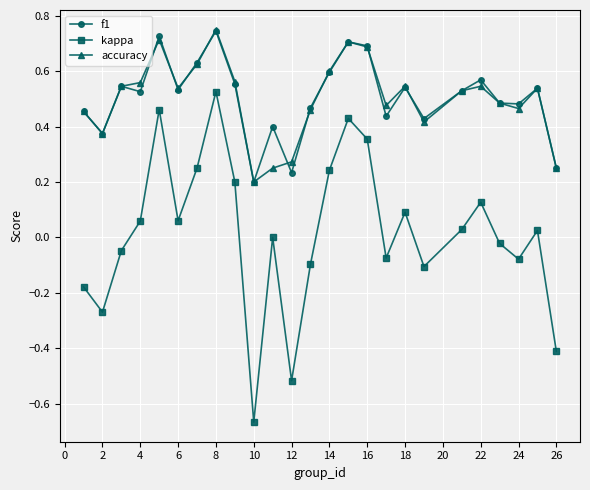

Which series has the largest range (max minus min)?

kappa